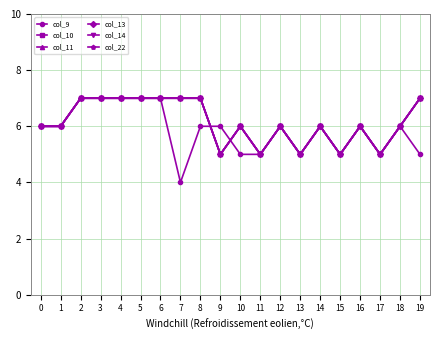

How many interior local peaks does the col_13 series have?

4